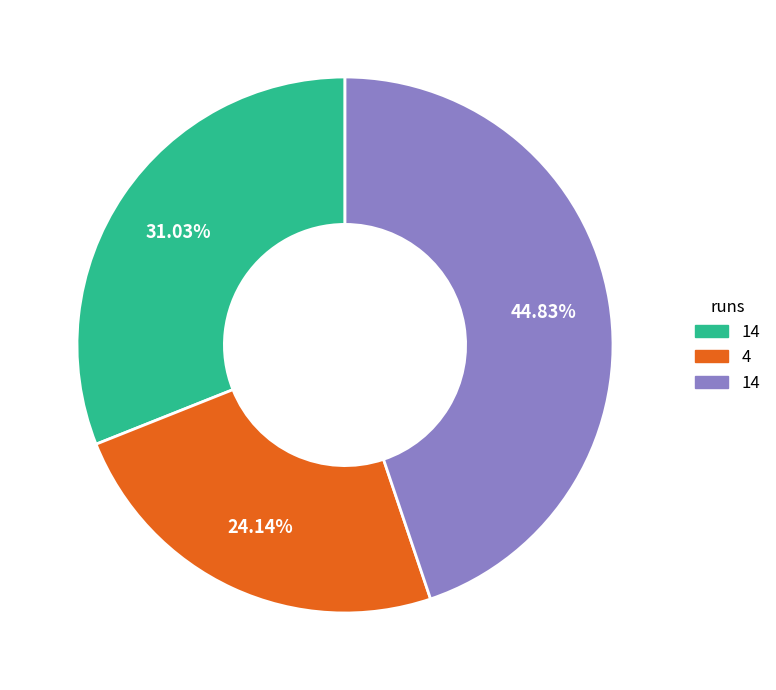

Does any single category account for the majority?

No